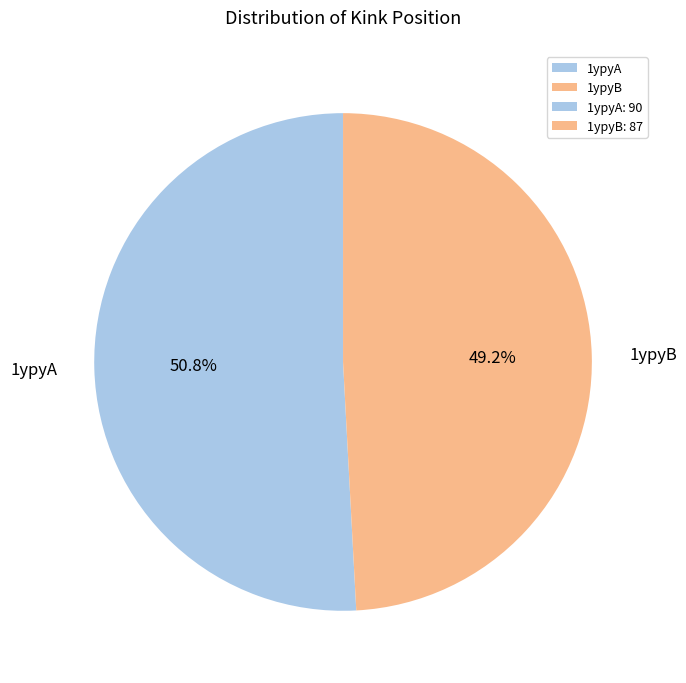

How much of the chart is everything except 1ypyB?

50.8%